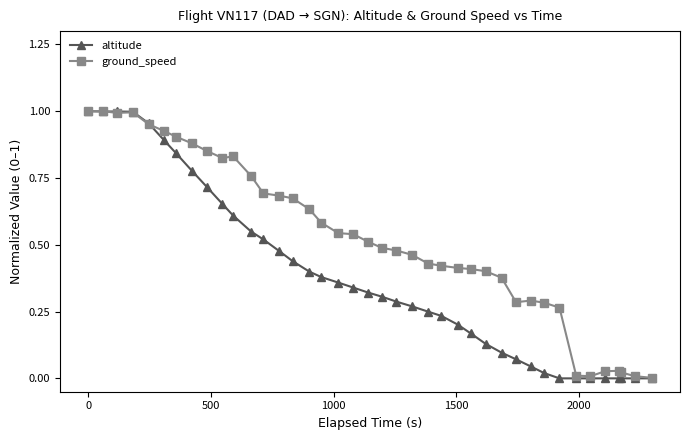

Does the chart display data point markers on the line(s)?

Yes